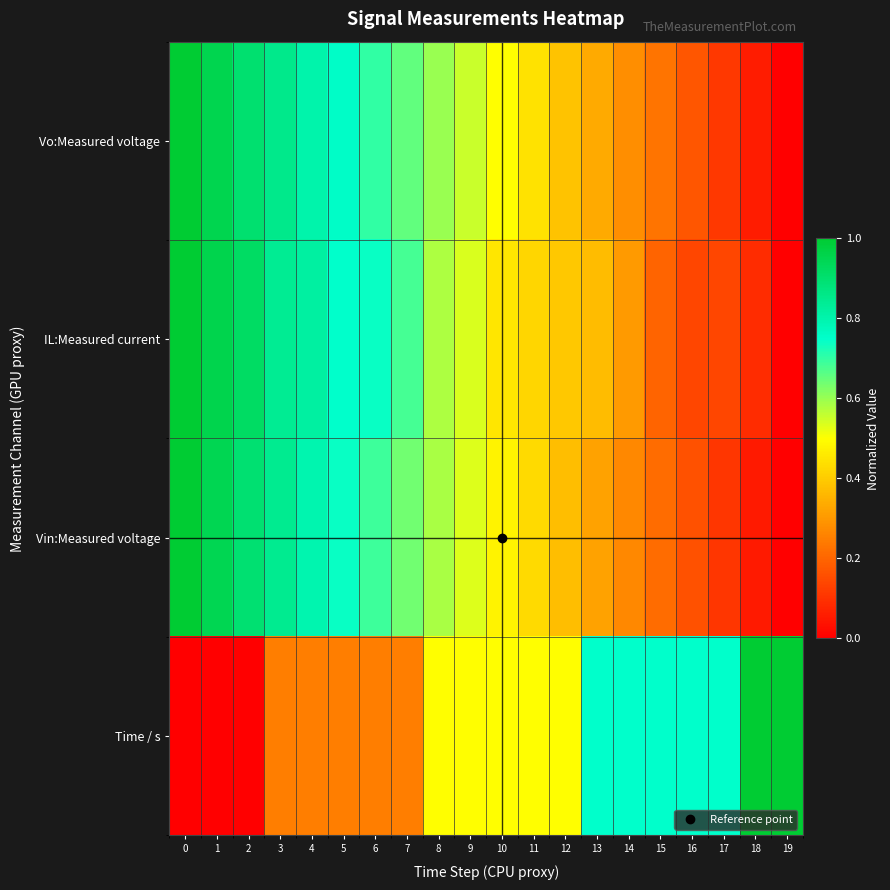

At how many categories does at least one series exceed 0?

20